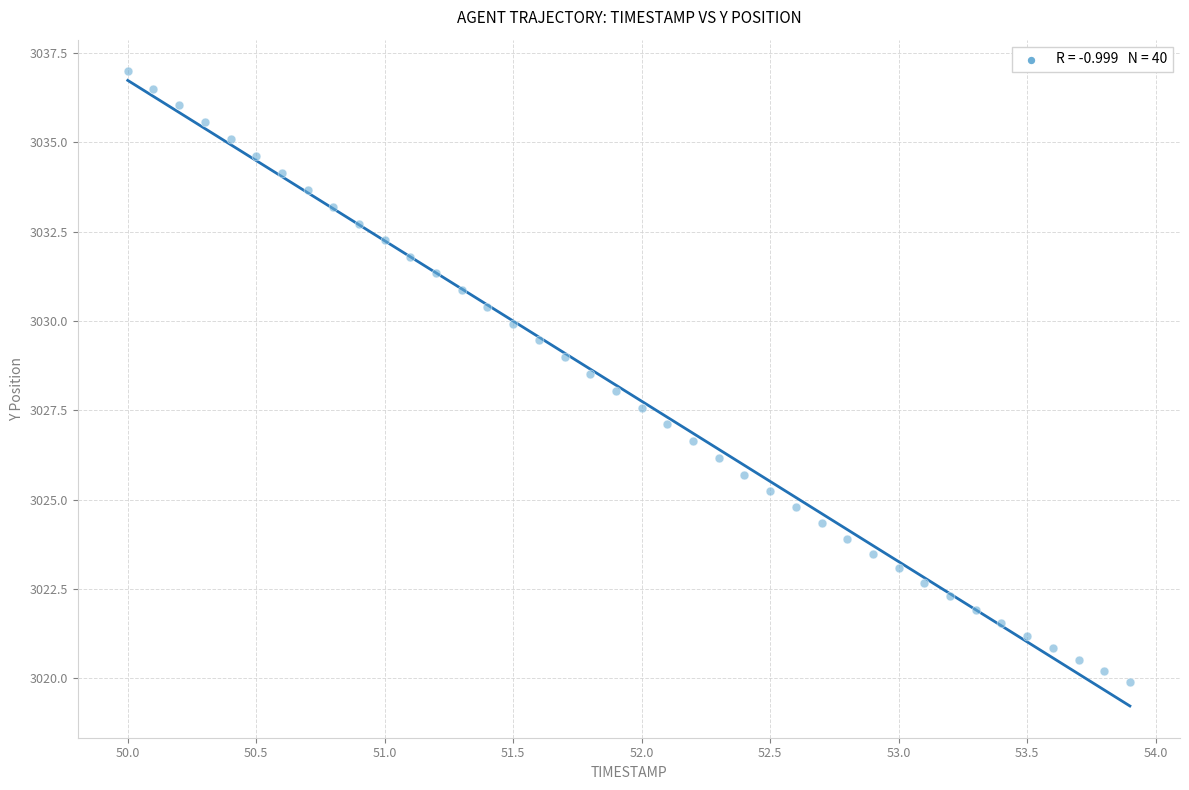

What is the range of Y values (max minus min)?

17.1